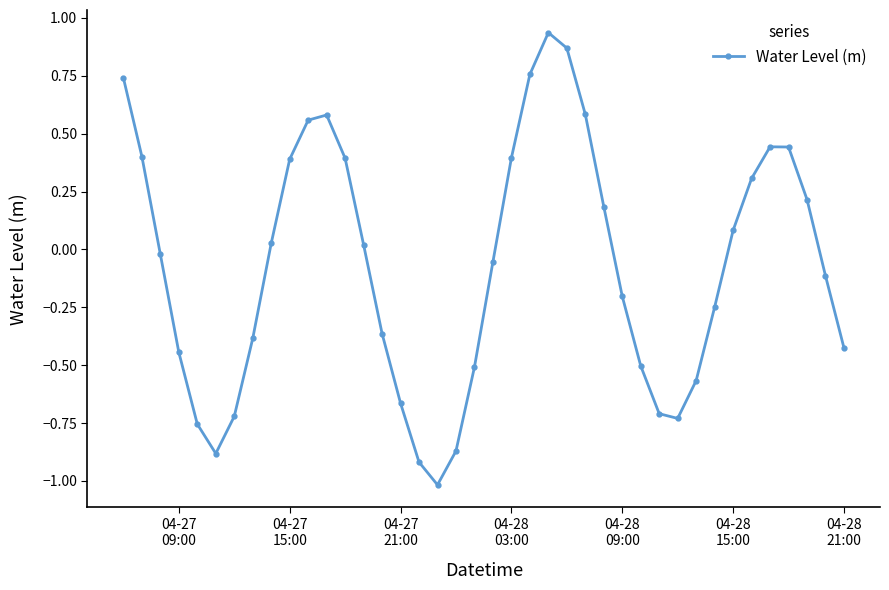

How many lines are shown in the chart?

1